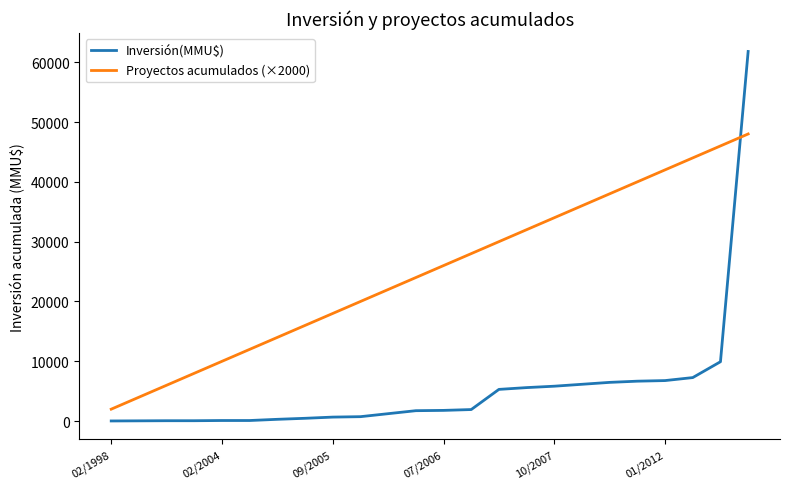

What is the difference between the maximum and minimum values in the Inversión(MMU$) series?

61760